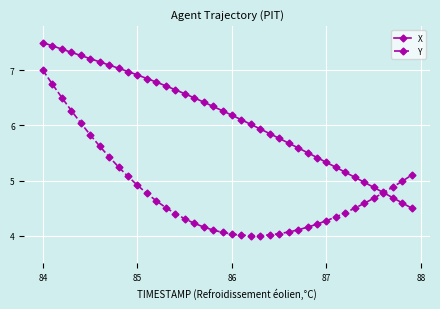

What is the maximum value for X?

7.5